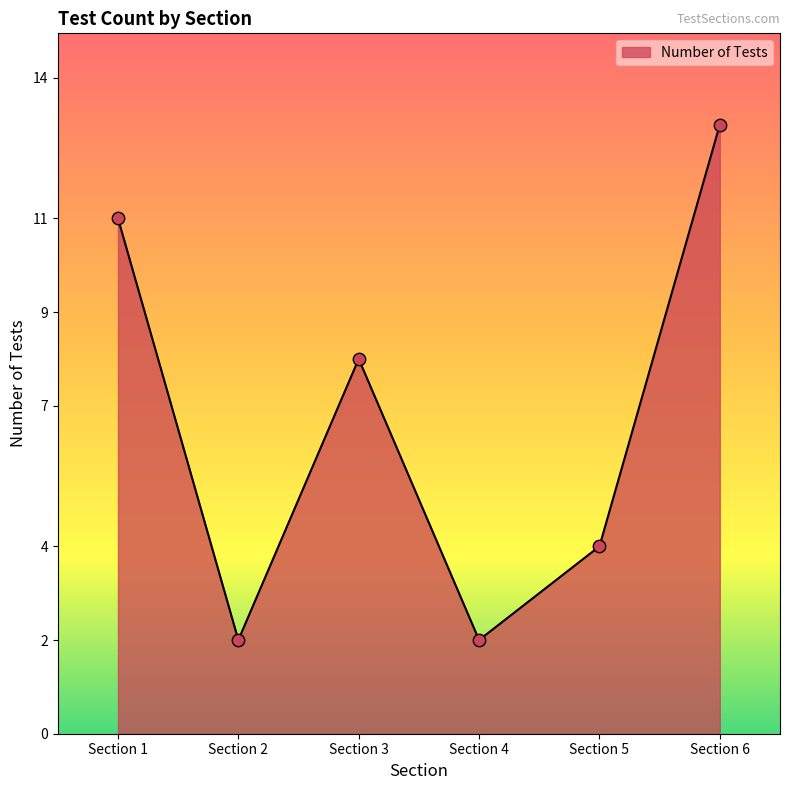

Which has a higher value, Section 1 or Section 2?

Section 1